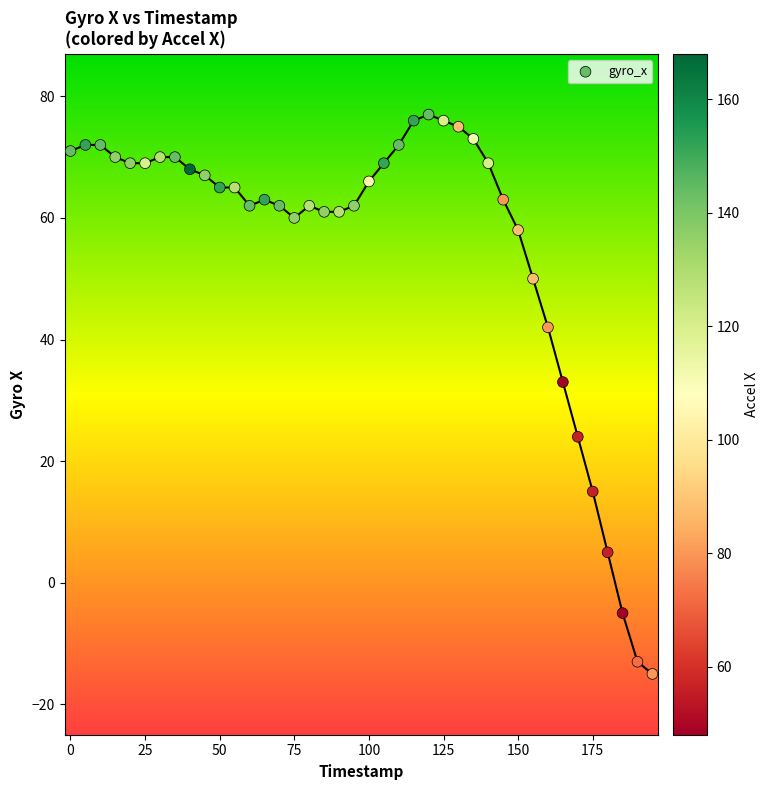

What is the range of X values (max minus min)?

195